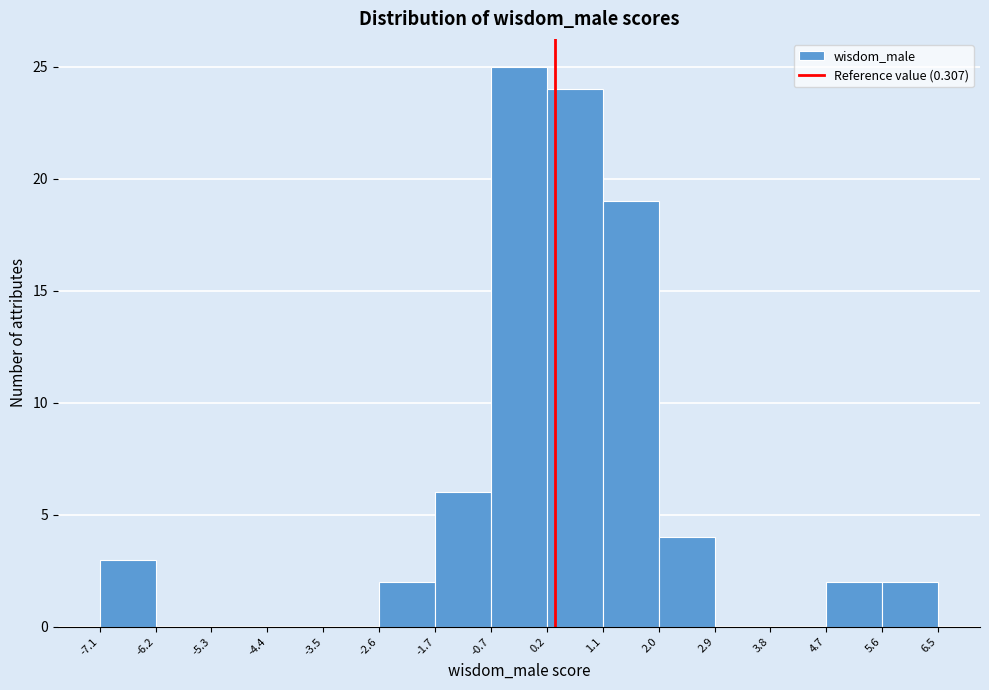

What is the height of the bar covering 5.6 to 6.5 on the x-axis? The values are not printed on the chart, so give them approximately, as read against the axis.

2